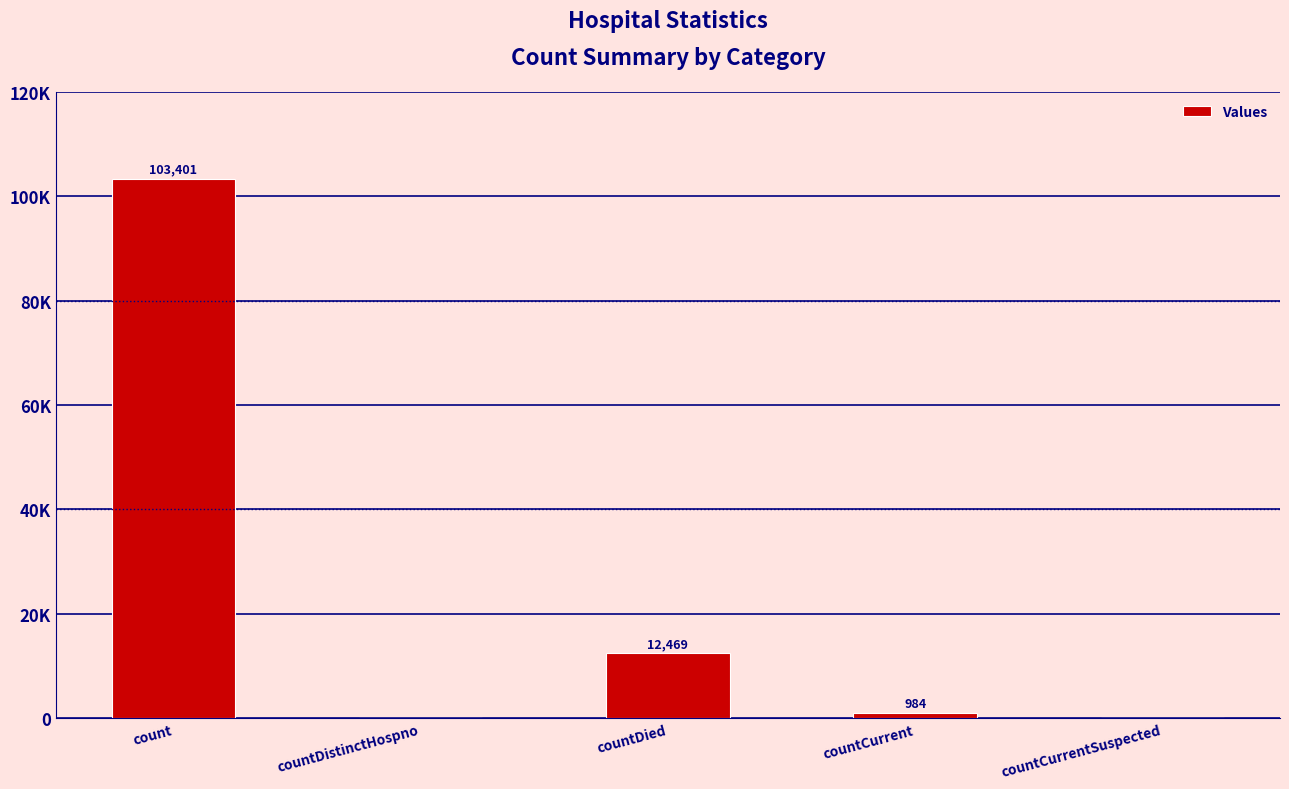

Are the bars horizontal?

No